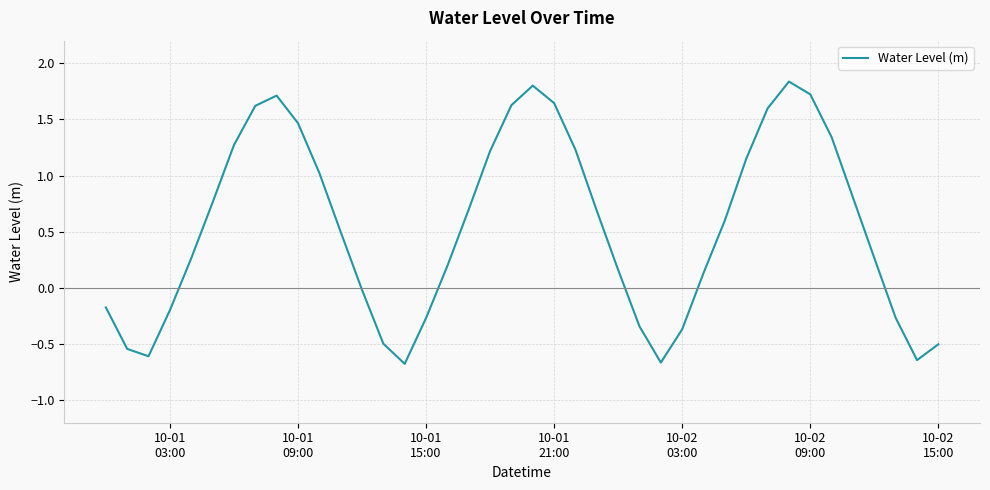

True or false: the data has more than 2 interior local peaks.

True